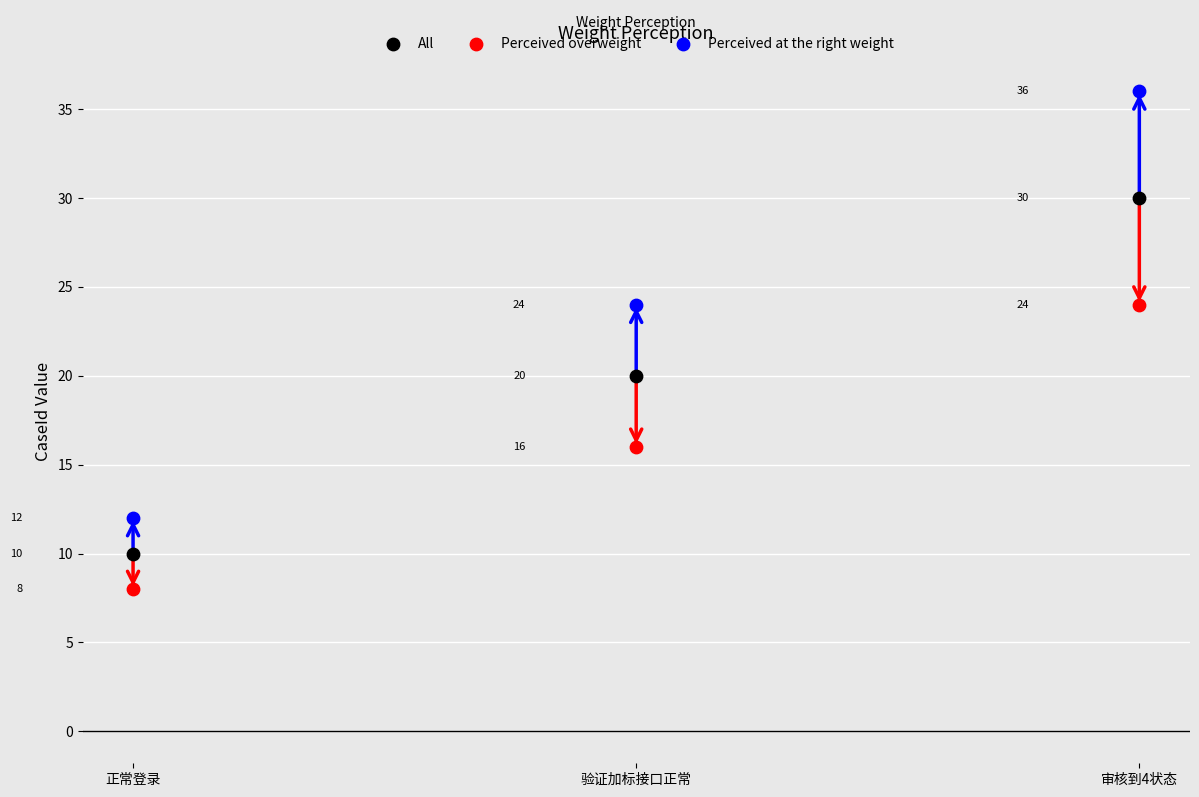

What are all the series names shown in the legend?

All, Perceived overweight, Perceived at the right weight